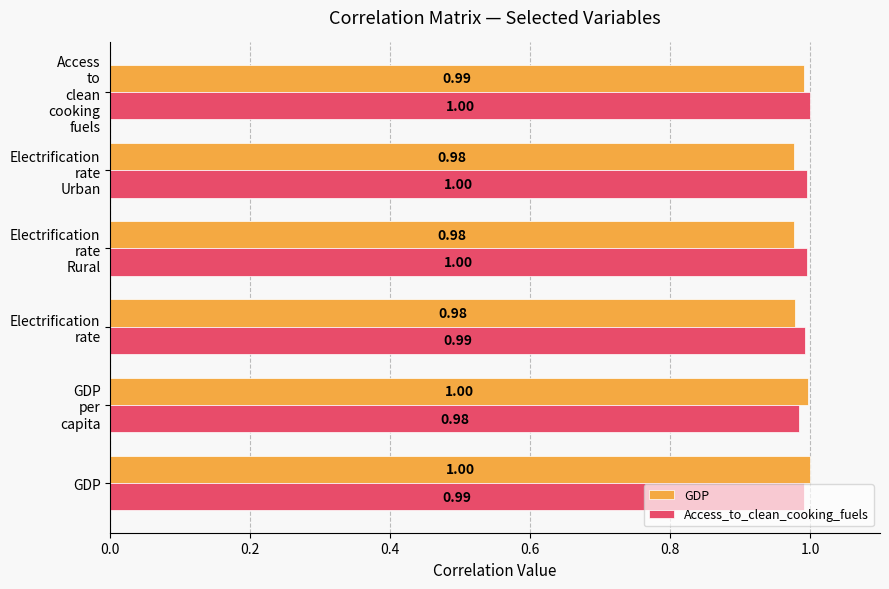

Rank the series by their average value, from highest to lowest.

Access_to_clean_cooking_fuels, GDP